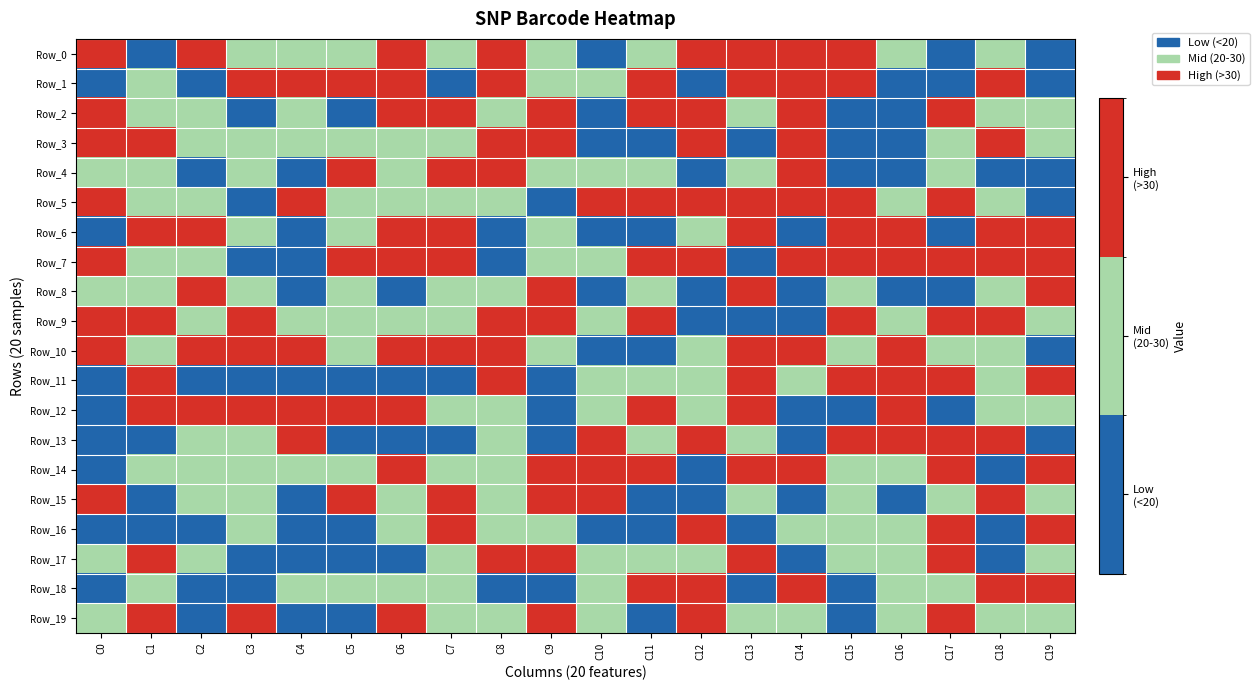

Reading right to left, transcribe all the data shown in this chart.

Row_0: C19=17	C18=26	C17=15	C16=29	C15=36	C14=38	C13=39	C12=32	C11=24	C10=19	C9=25	C8=37	C7=20	C6=31	C5=27	C4=27	C3=26	C2=36	C1=11	C0=41
Row_1: C19=12	C18=33	C17=19	C16=12	C15=33	C14=32	C13=36	C12=18	C11=34	C10=25	C9=28	C8=36	C7=13	C6=32	C5=40	C4=31	C3=35	C2=16	C1=21	C0=10
Row_2: C19=27	C18=24	C17=31	C16=17	C15=17	C14=37	C13=24	C12=38	C11=35	C10=16	C9=34	C8=28	C7=35	C6=32	C5=14	C4=28	C3=18	C2=23	C1=21	C0=34
Row_3: C19=28	C18=35	C17=20	C16=19	C15=14	C14=32	C13=15	C12=37	C11=16	C10=18	C9=37	C8=35	C7=20	C6=23	C5=25	C4=25	C3=23	C2=24	C1=32	C0=35
Row_4: C19=16	C18=11	C17=24	C16=12	C15=15	C14=36	C13=22	C12=15	C11=20	C10=20	C9=26	C8=33	C7=32	C6=21	C5=31	C4=15	C3=24	C2=15	C1=20	C0=20
Row_5: C19=12	C18=20	C17=34	C16=21	C15=36	C14=36	C13=38	C12=30	C11=30	C10=34	C9=16	C8=20	C7=26	C6=20	C5=24	C4=40	C3=15	C2=27	C1=20	C0=30
Row_6: C19=33	C18=32	C17=19	C16=40	C15=39	C14=18	C13=31	C12=24	C11=19	C10=19	C9=20	C8=19	C7=31	C6=36	C5=23	C4=11	C3=27	C2=36	C1=40	C0=15
Row_7: C19=32	C18=36	C17=32	C16=30	C15=39	C14=39	C13=12	C12=31	C11=37	C10=24	C9=29	C8=12	C7=38	C6=36	C5=33	C4=11	C3=11	C2=29	C1=25	C0=30
Row_8: C19=35	C18=20	C17=14	C16=18	C15=24	C14=14	C13=39	C12=13	C11=22	C10=16	C9=34	C8=26	C7=24	C6=19	C5=28	C4=14	C3=23	C2=39	C1=27	C0=21
Row_9: C19=26	C18=39	C17=31	C16=21	C15=32	C14=16	C13=10	C12=15	C11=33	C10=20	C9=39	C8=31	C7=25	C6=20	C5=25	C4=23	C3=35	C2=24	C1=39	C0=33
Row_10: C19=19	C18=25	C17=22	C16=36	C15=23	C14=40	C13=31	C12=22	C11=15	C10=15	C9=28	C8=39	C7=31	C6=38	C5=20	C4=38	C3=34	C2=34	C1=22	C0=30
Row_11: C19=38	C18=27	C17=35	C16=40	C15=38	C14=27	C13=40	C12=26	C11=21	C10=27	C9=14	C8=36	C7=17	C6=17	C5=18	C4=14	C3=14	C2=16	C1=37	C0=15
Row_12: C19=23	C18=22	C17=13	C16=31	C15=13	C14=16	C13=36	C12=21	C11=34	C10=24	C9=12	C8=24	C7=23	C6=38	C5=35	C4=40	C3=35	C2=37	C1=37	C0=13
Row_13: C19=18	C18=34	C17=39	C16=34	C15=36	C14=11	C13=27	C12=34	C11=22	C10=36	C9=15	C8=20	C7=13	C6=17	C5=19	C4=30	C3=24	C2=28	C1=11	C0=11
Row_14: C19=37	C18=18	C17=33	C16=20	C15=29	C14=37	C13=38	C12=10	C11=38	C10=34	C9=37	C8=22	C7=25	C6=33	C5=29	C4=21	C3=22	C2=26	C1=25	C0=11
Row_15: C19=25	C18=38	C17=28	C16=11	C15=21	C14=18	C13=22	C12=17	C11=10	C10=35	C9=32	C8=21	C7=40	C6=21	C5=40	C4=10	C3=28	C2=24	C1=16	C0=30
Row_16: C19=39	C18=15	C17=31	C16=27	C15=28	C14=28	C13=18	C12=30	C11=15	C10=10	C9=21	C8=27	C7=30	C6=23	C5=17	C4=14	C3=20	C2=18	C1=14	C0=11
Row_17: C19=22	C18=19	C17=36	C16=26	C15=29	C14=13	C13=31	C12=25	C11=26	C10=29	C9=32	C8=38	C7=20	C6=15	C5=11	C4=16	C3=17	C2=20	C1=30	C0=21
Row_18: C19=37	C18=33	C17=21	C16=29	C15=13	C14=32	C13=14	C12=33	C11=34	C10=26	C9=14	C8=12	C7=20	C6=22	C5=29	C4=27	C3=16	C2=12	C1=23	C0=17
Row_19: C19=21	C18=28	C17=37	C16=20	C15=14	C14=23	C13=29	C12=33	C11=13	C10=25	C9=32	C8=24	C7=24	C6=32	C5=19	C4=19	C3=32	C2=14	C1=34	C0=23